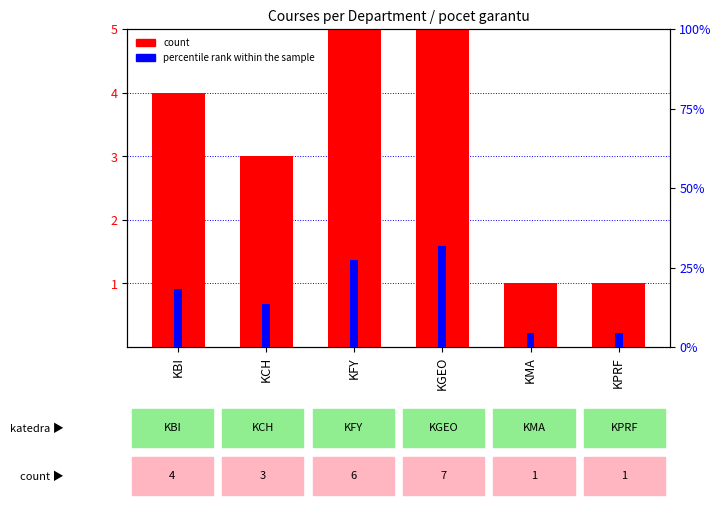

Which series has the largest total across all categories?

percentile rank within the sample